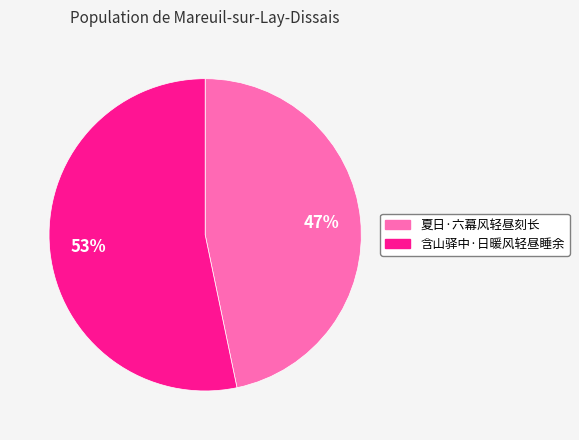

Does 含山驿中·日暖风轻昼睡余 account for over 50% of the chart?

Yes